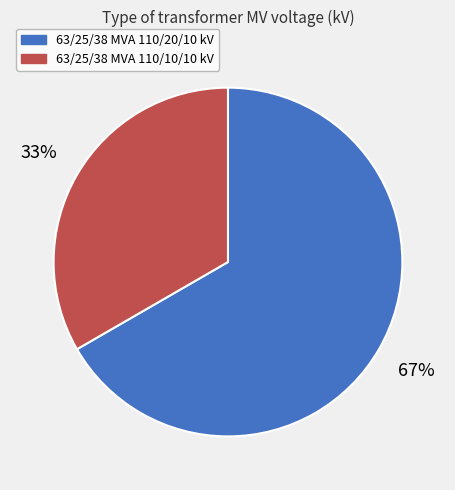

Between 63/25/38 MVA 110/20/10 kV and 63/25/38 MVA 110/10/10 kV, which is larger?

63/25/38 MVA 110/20/10 kV